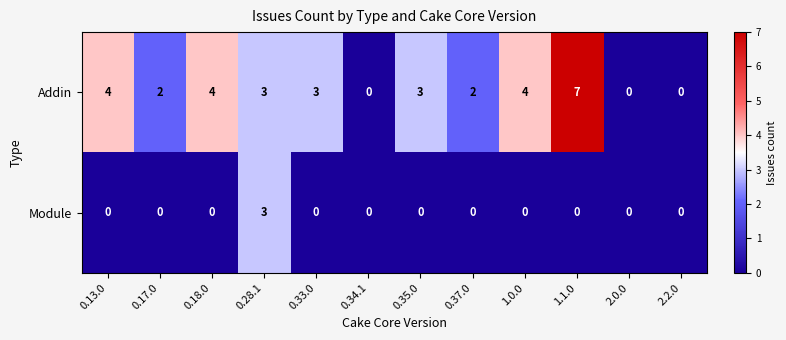

Which series has the largest range (max minus min)?

Addin